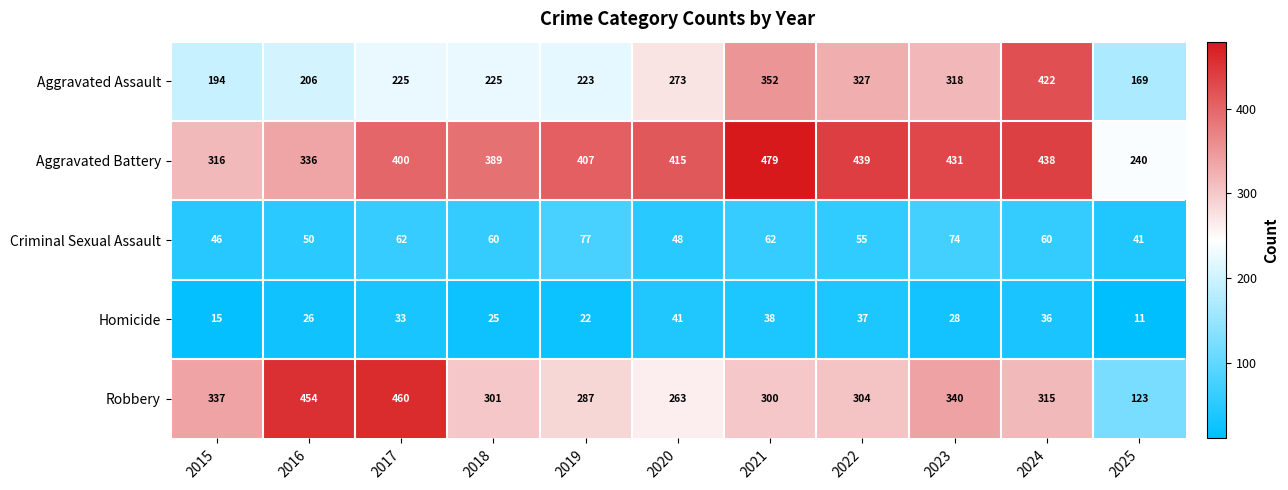

What is the difference between the highest and lowest values at 2017?

427